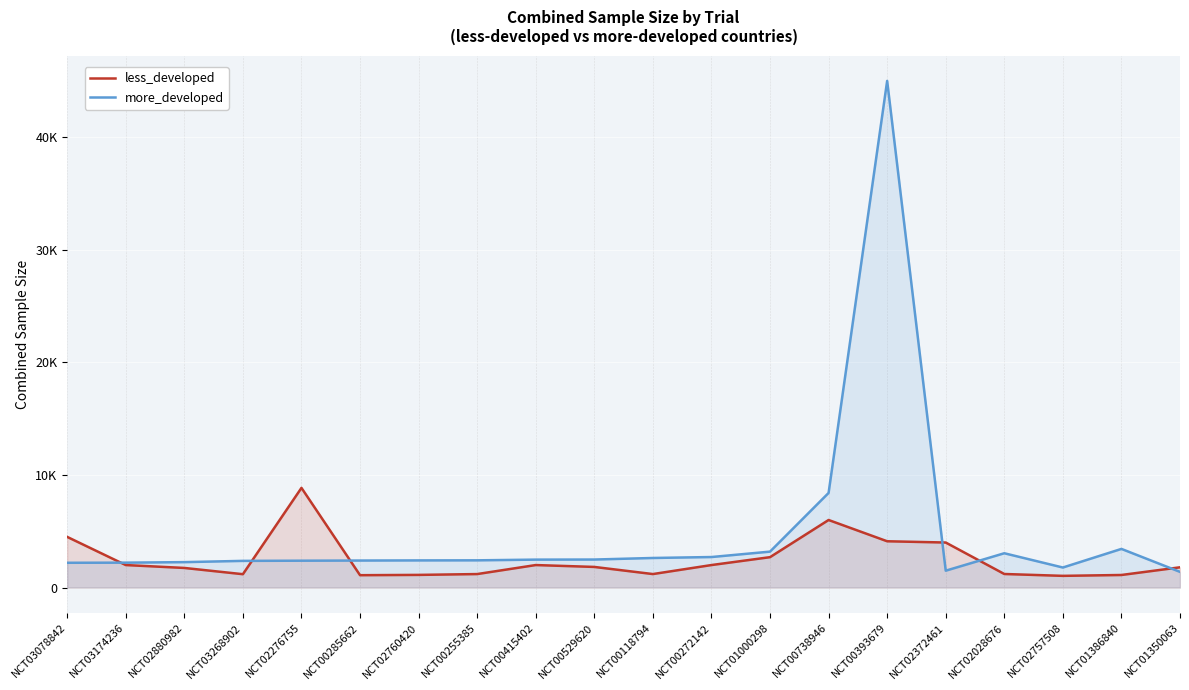

What position from the left is NCT01350063?

20